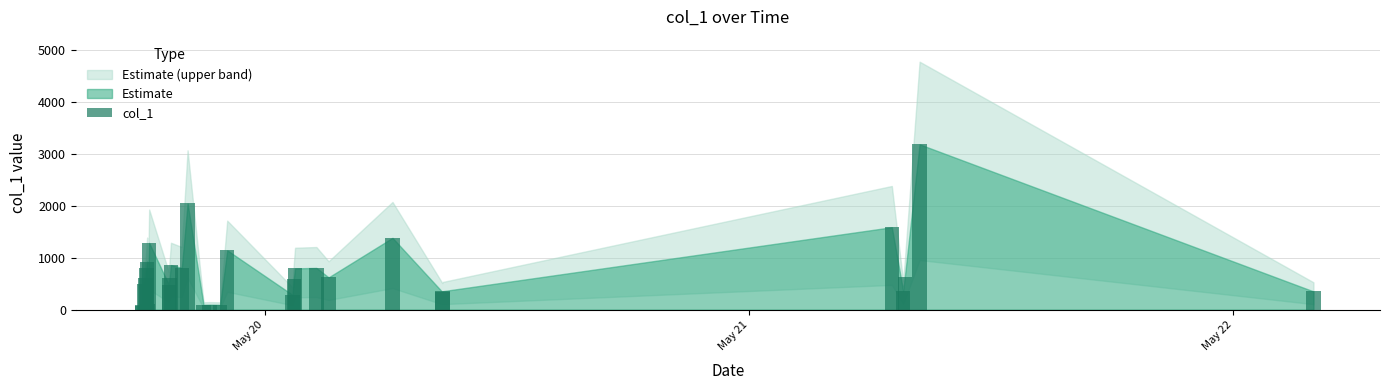

What is the sum of all values?

21846.9